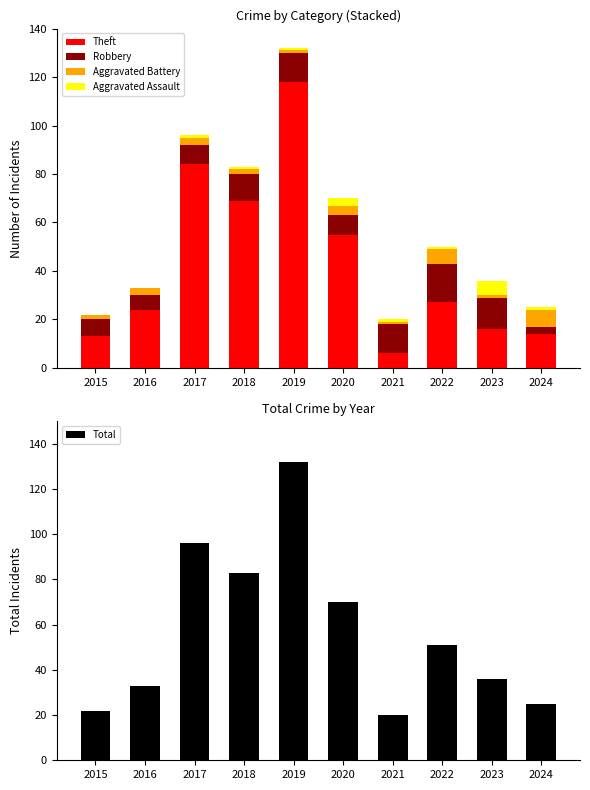

At which category is the sum across all series the highest?

2019